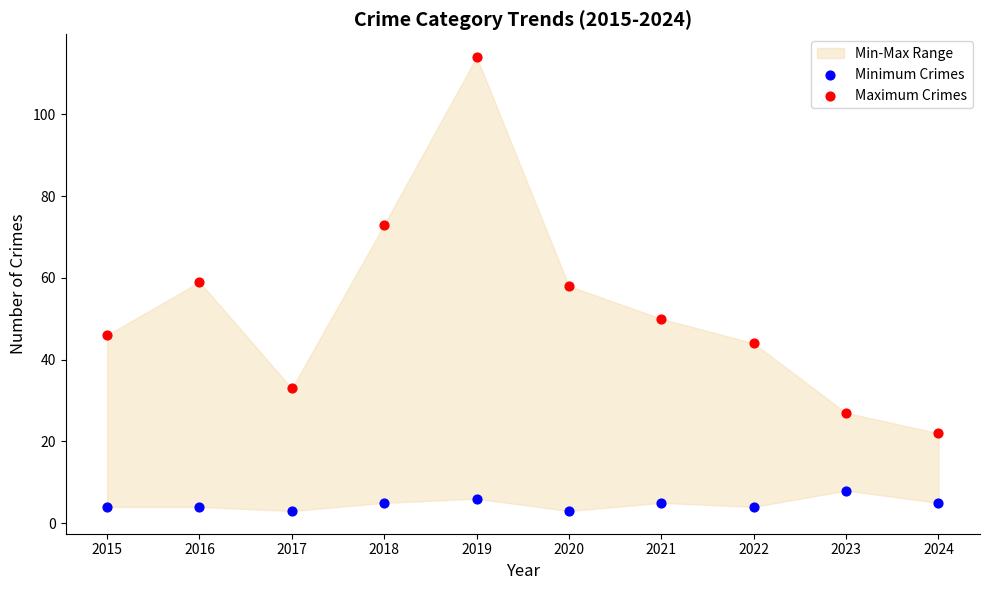

Which series has the widest spread of Y values?

Maximum Crimes